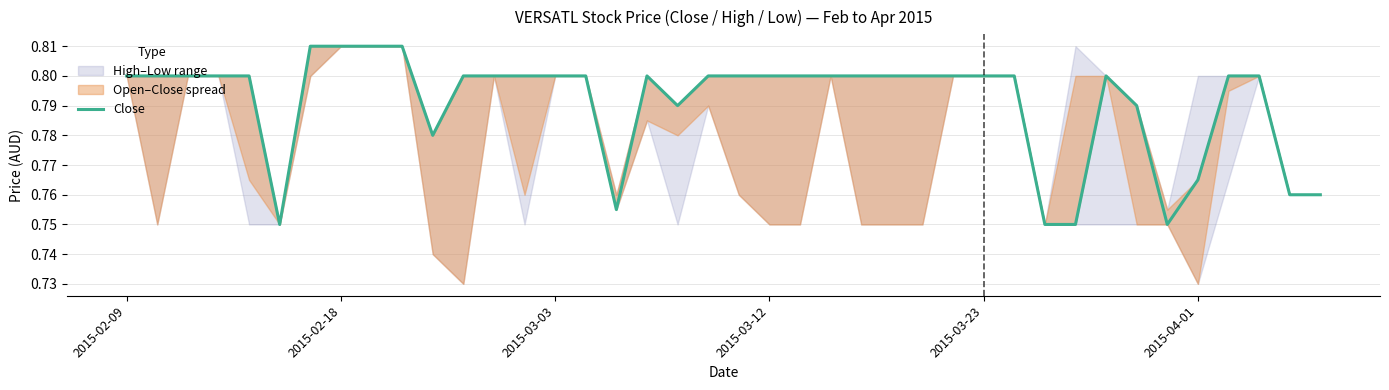

What is the average value?

0.8